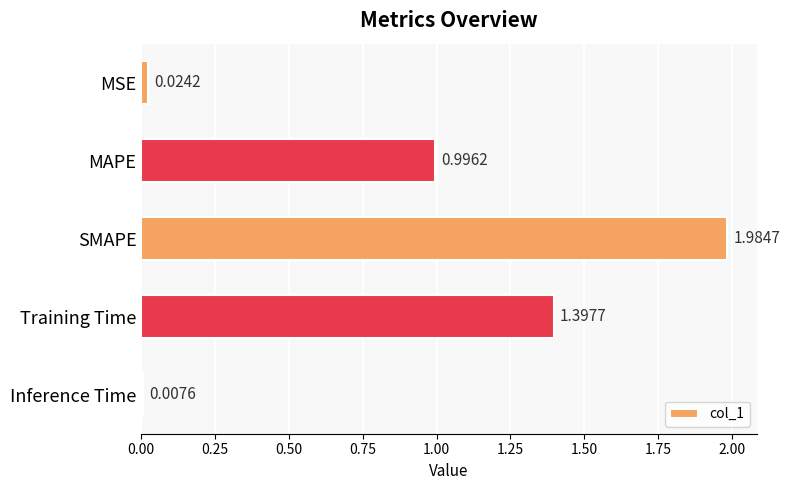

List the labels in order of value, smallest first.

Inference Time, MSE, MAPE, Training Time, SMAPE